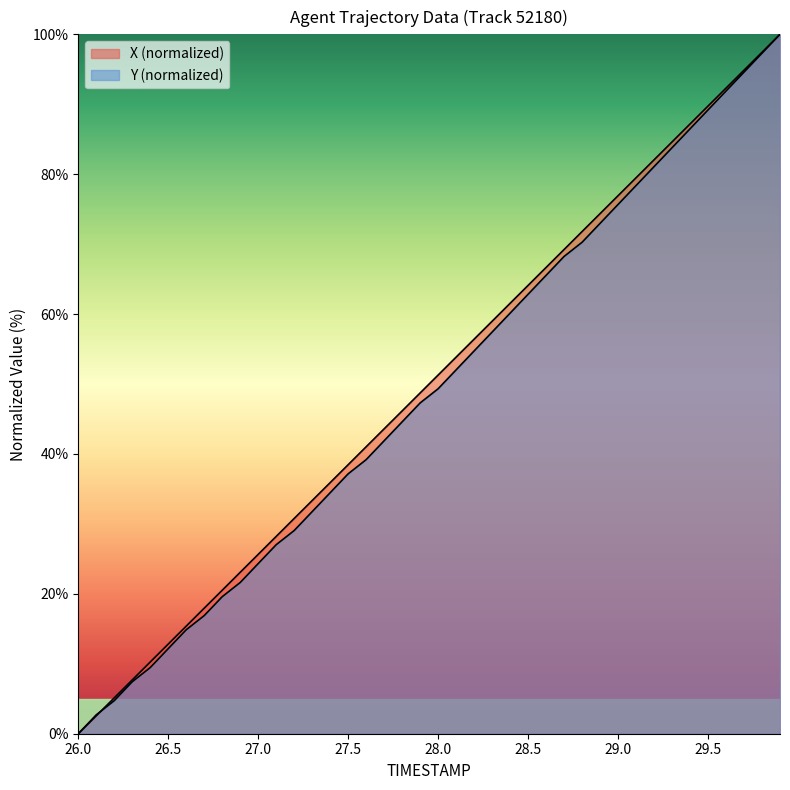

Rank the series by their average value, from highest to lowest.

X, Y